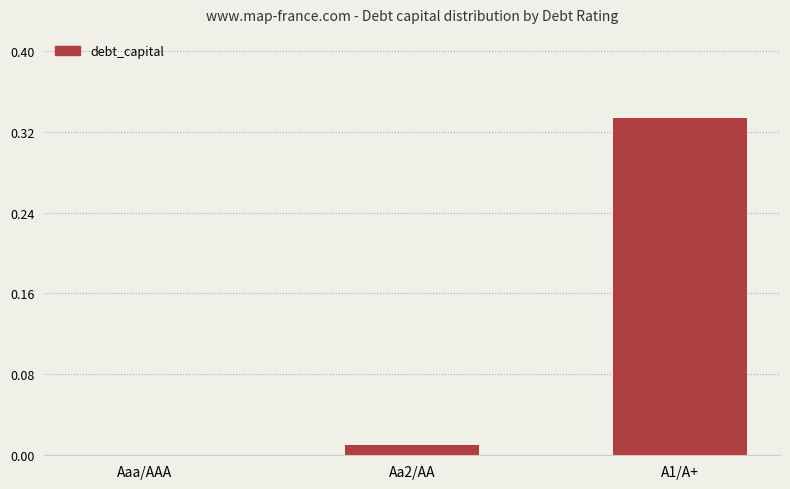

Which has a higher value, Aaa/AAA or Aa2/AA?

Aa2/AA